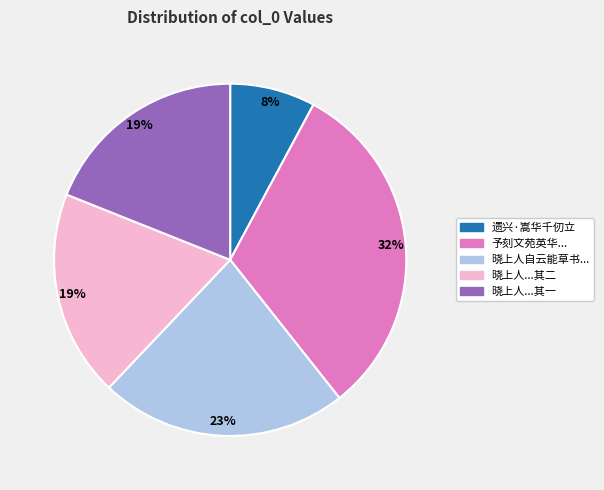

To the nearest percent, what percentage of the pie is 遗兴·嵩华千仞立?

8%